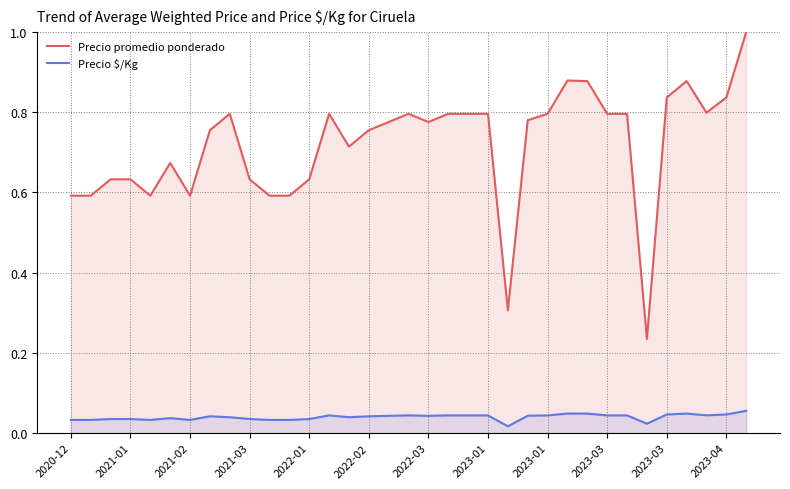

At which label is Precio promedio ponderado closest to 0?

29